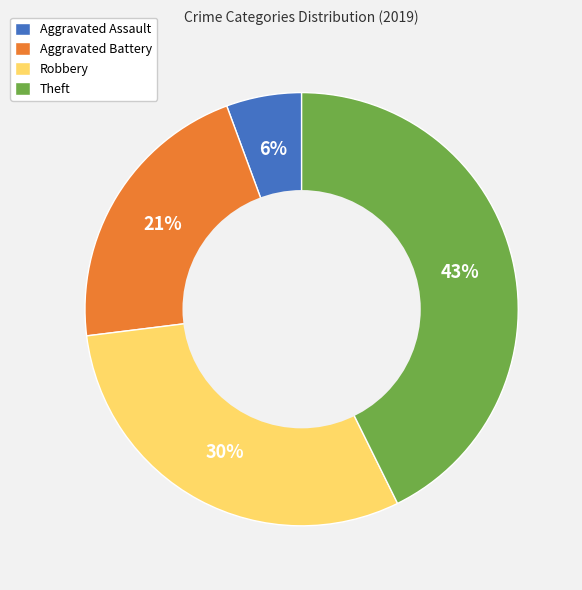

What is the largest slice in the pie chart?

Theft